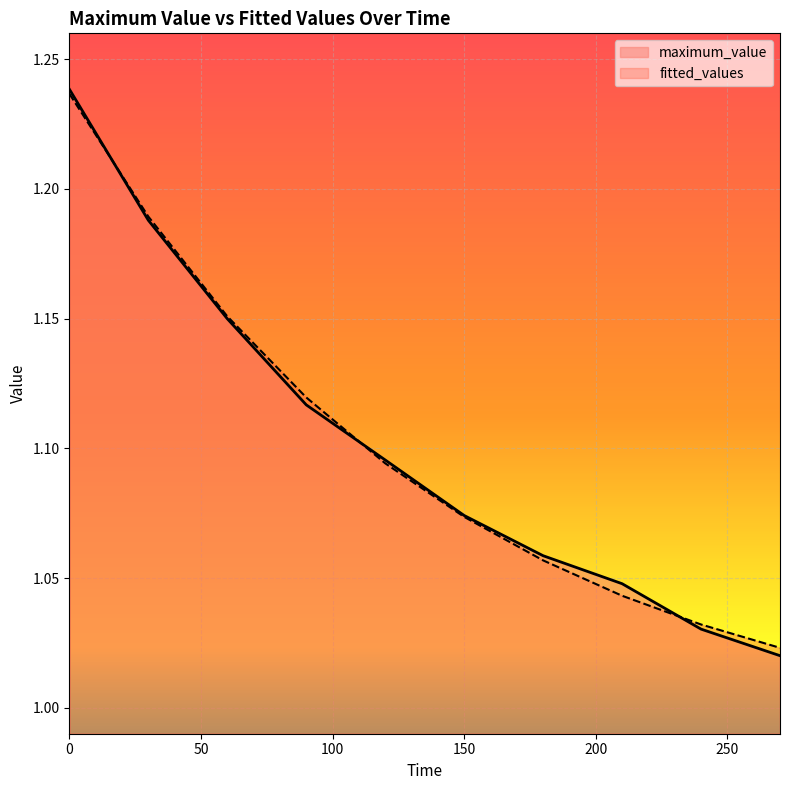

What is the lowest value of the maximum_value series?

1.0